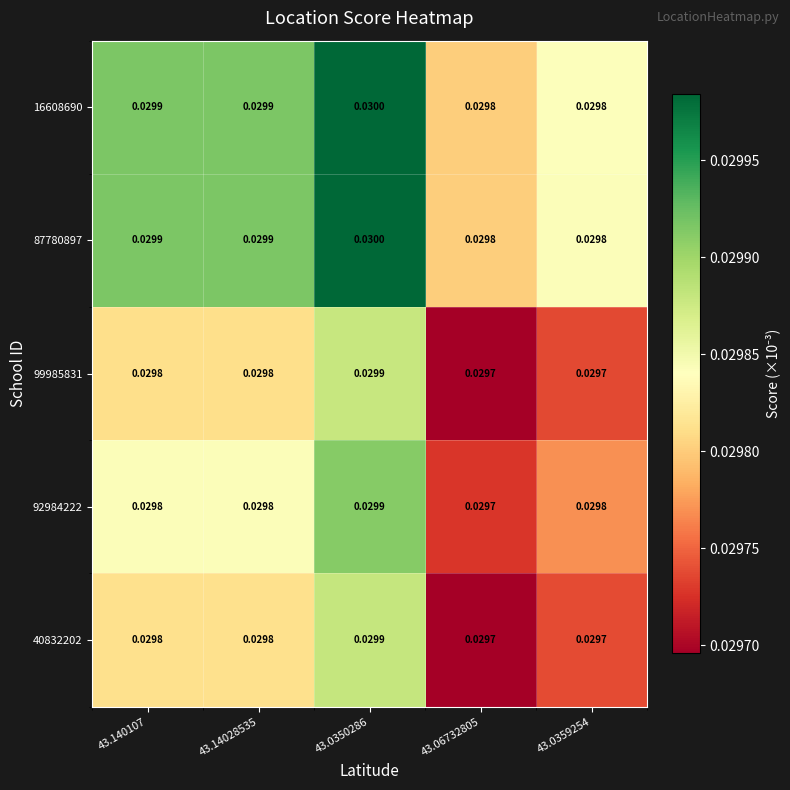

Is the value of 87780897 at 43.0359254 greater than the value of 92984222 at 43.0350286?

No